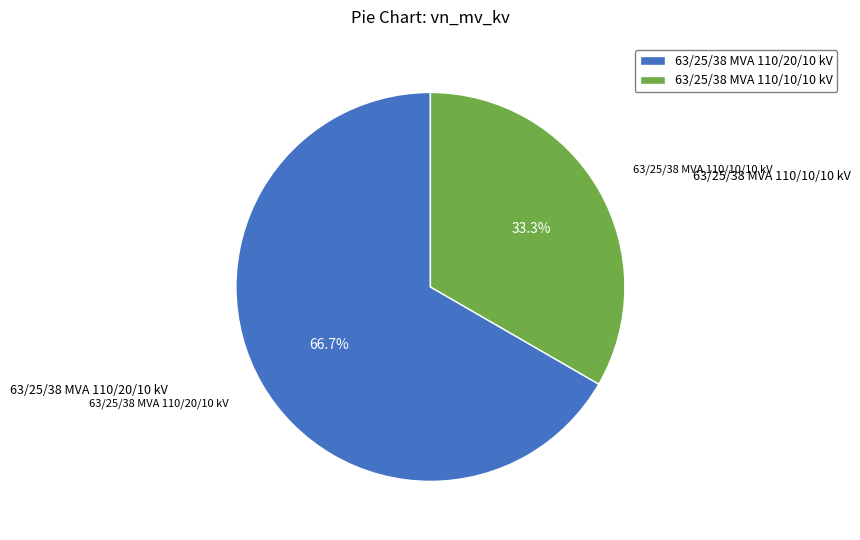

True or false: 63/25/38 MVA 110/10/10 kV accounts for 33% of the total.

True